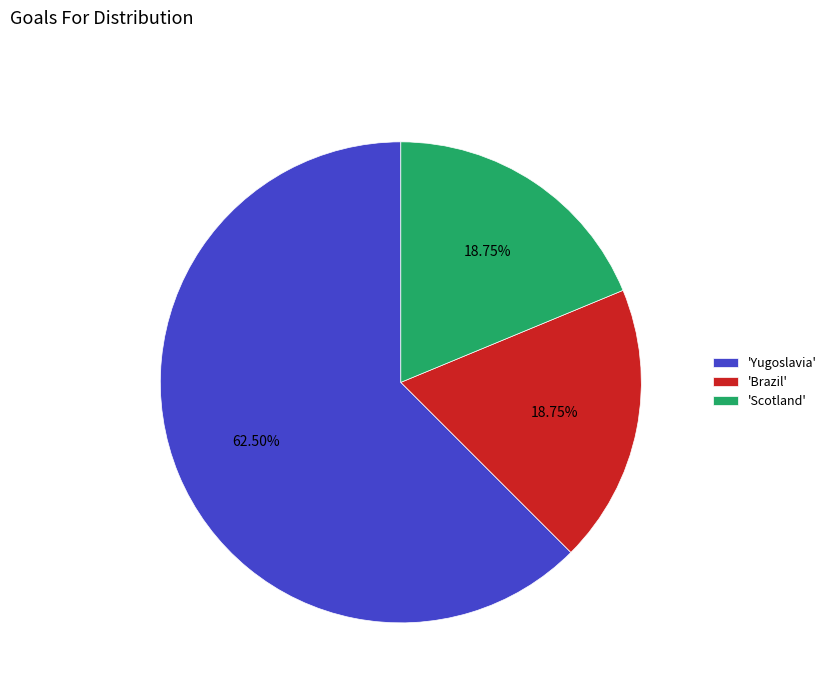

Approximately how many times larger is the value at 'Yugoslavia' compared to 'Scotland'?

3.3